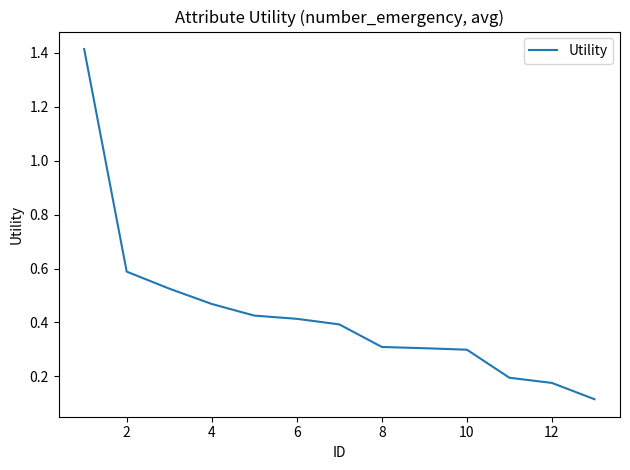

What is the difference between the maximum and minimum values?

1.3